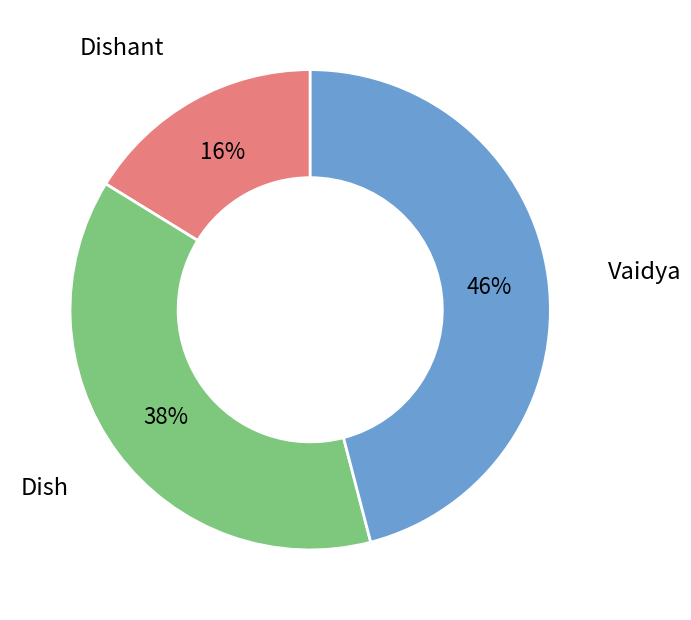

How many segments does this pie chart have?

3